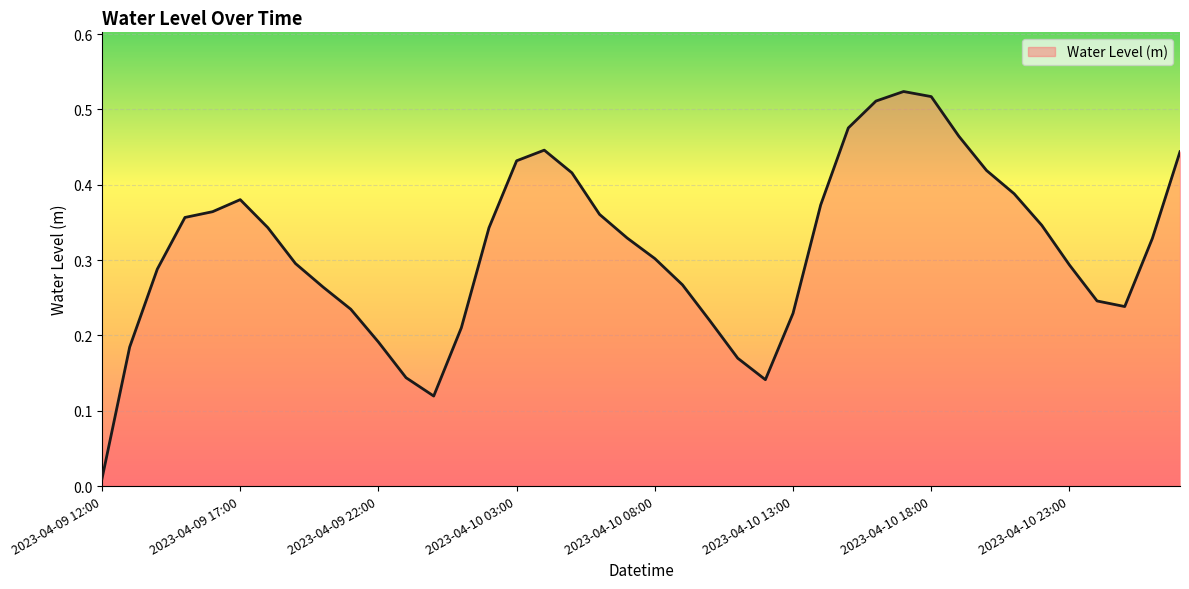

What is the value of the 31st point from the left?

0.5